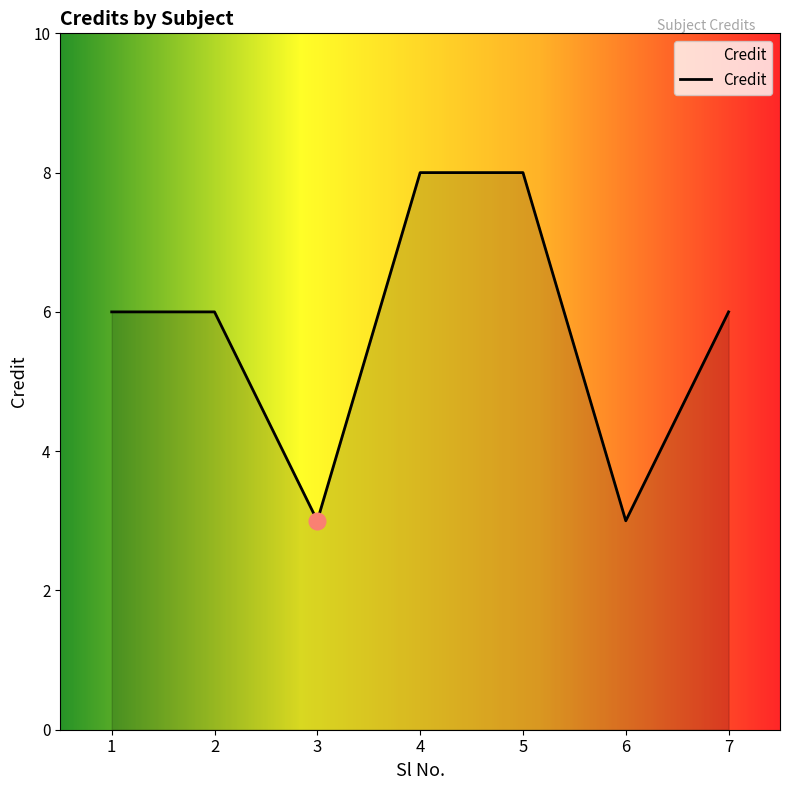

Does the chart have visible grid lines?

No